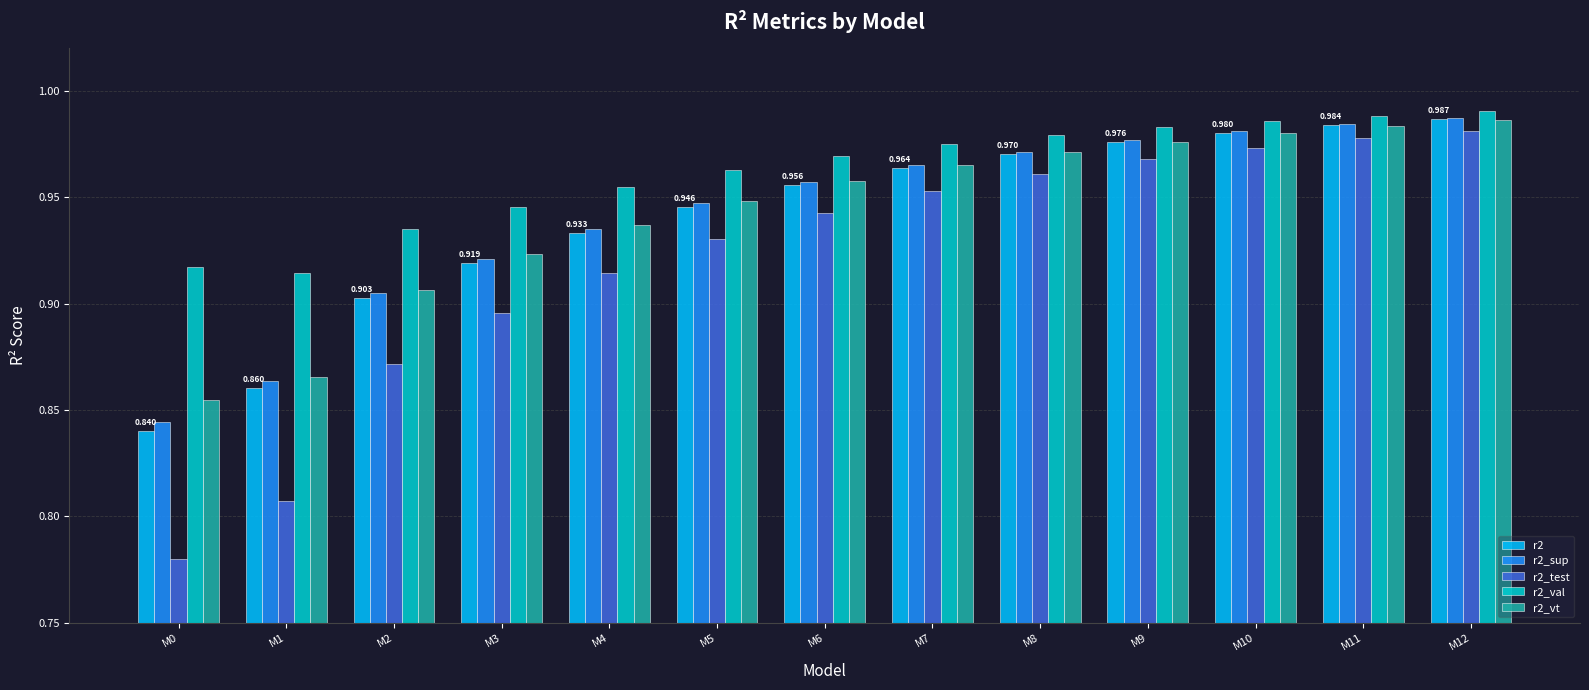

At which label is r2_vt closest to 0?

M0